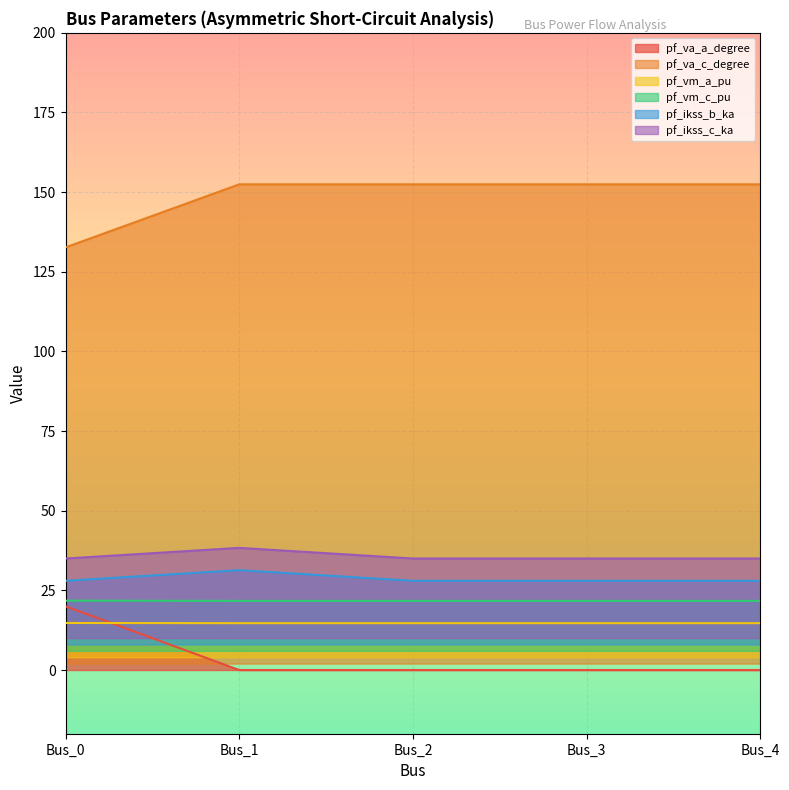

In pf_vm_c_pu, how many points are lower than both neighbors (excluding endpoints)?

1